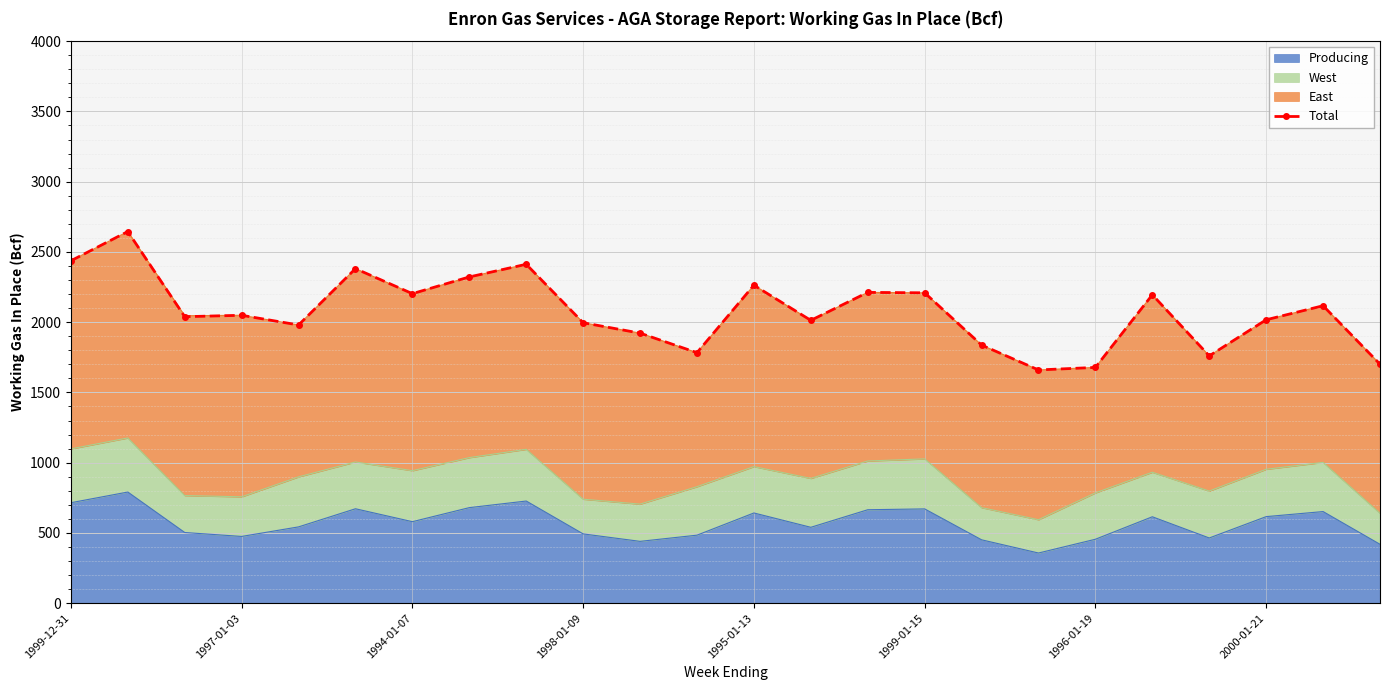

True or false: the data shows 3653 at 1994-01-07.

False